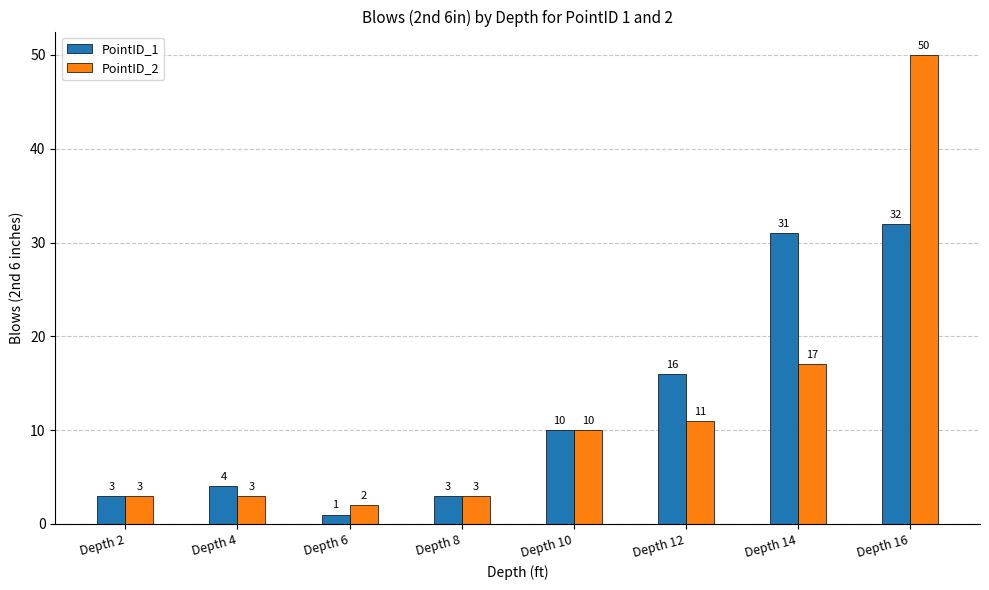

Which category has the lowest value across all series?

Depth 6